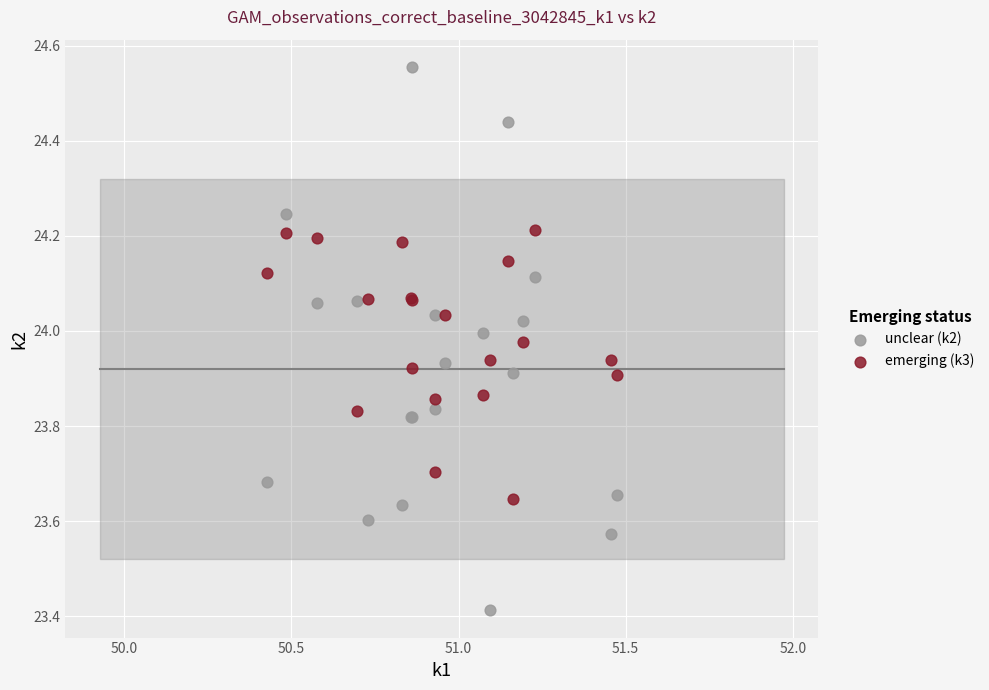

What are all the series names shown in the legend?

unclear (k2), emerging (k3)